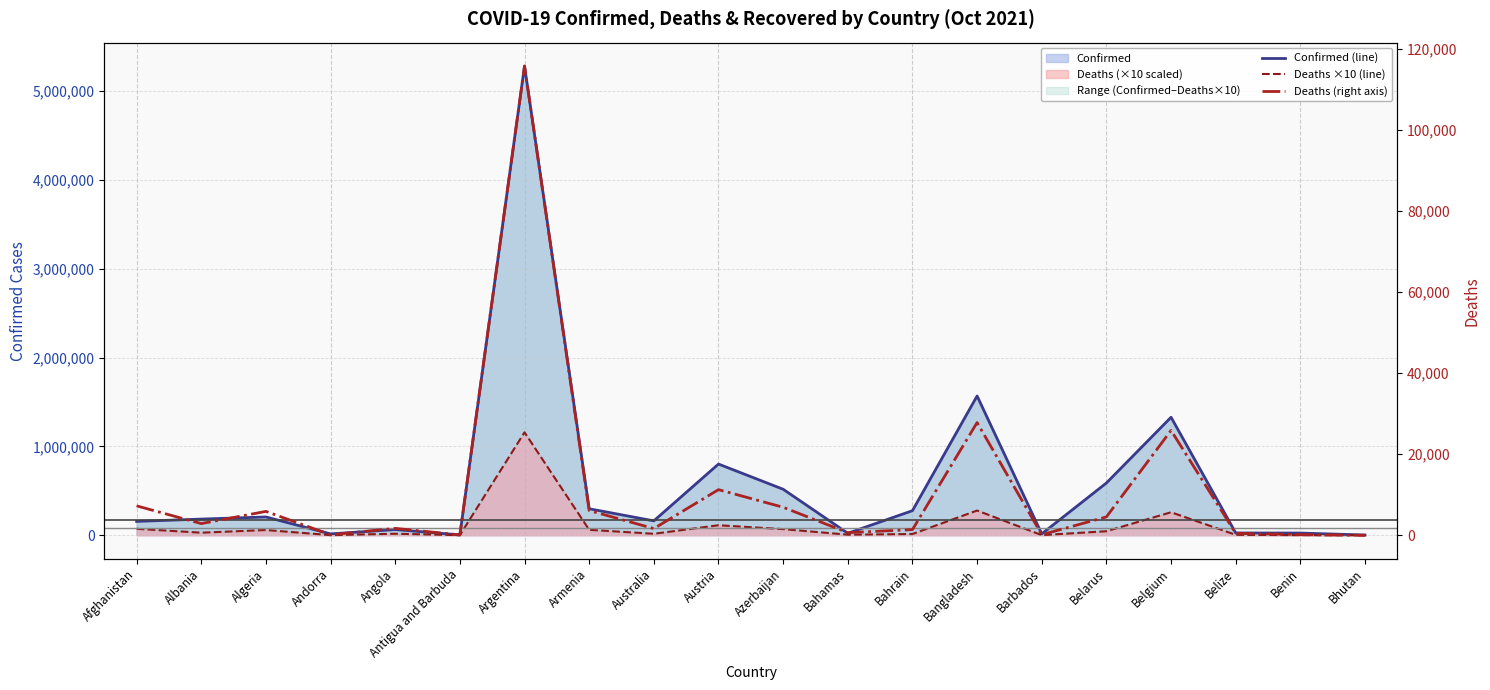

Which has a higher value, Andorra or Afghanistan?

Afghanistan